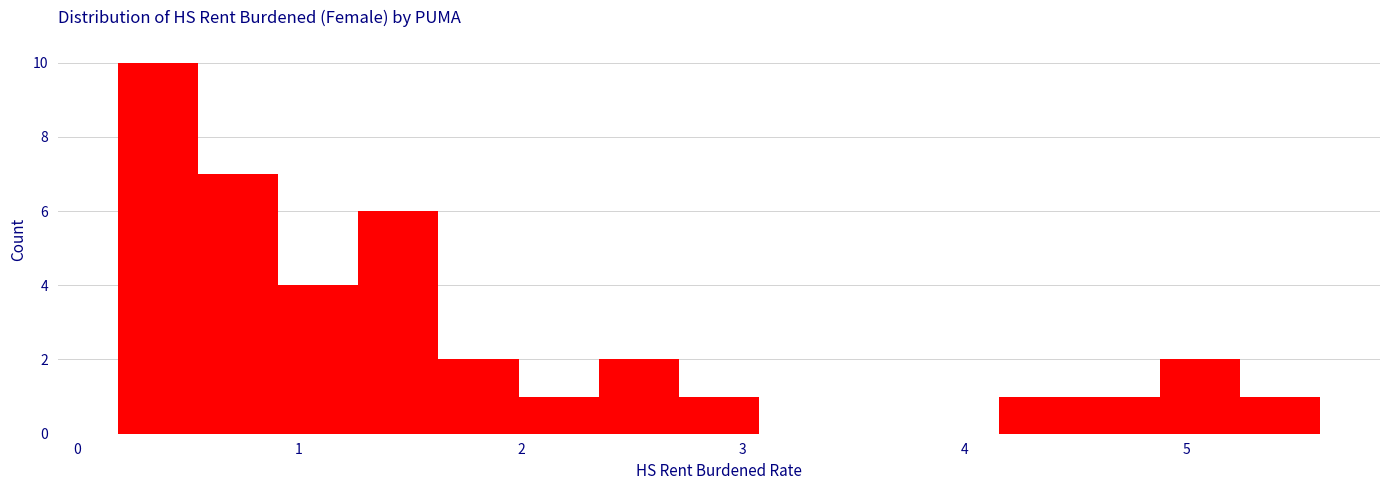

Around what value on the x-axis is the tallest bar? Give the approximate position of its centre, as read against the axis.

0.4